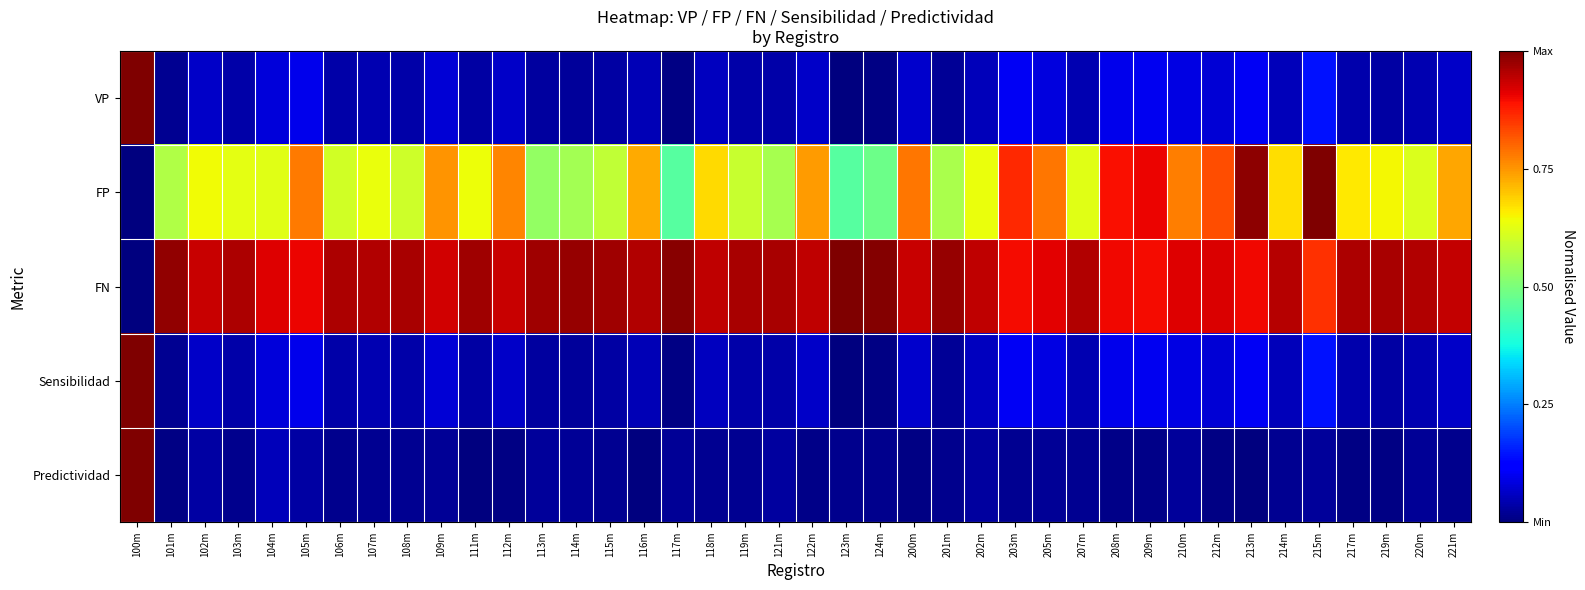

Reading right to left, transcribe all the data shown in this chart.

VP: 221m=0.1	220m=0.0	219m=0.0	217m=0.0	215m=0.1	214m=0.1	213m=0.1	212m=0.1	210m=0.1	209m=0.1	208m=0.1	207m=0.0	205m=0.1	203m=0.1	202m=0.1	201m=0.0	200m=0.1	124m=0.0	123m=0.0	122m=0.1	121m=0.0	119m=0.0	118m=0.1	117m=0.0	116m=0.0	115m=0.0	114m=0.0	113m=0.0	112m=0.1	111m=0.0	109m=0.1	108m=0.0	107m=0.0	106m=0.0	105m=0.1	104m=0.1	103m=0.0	102m=0.1	101m=0.0	100m=1.0
FP: 221m=0.7	220m=0.6	219m=0.6	217m=0.7	215m=1.0	214m=0.7	213m=1.0	212m=0.8	210m=0.8	209m=0.9	208m=0.9	207m=0.6	205m=0.8	203m=0.9	202m=0.6	201m=0.6	200m=0.8	124m=0.5	123m=0.5	122m=0.7	121m=0.6	119m=0.6	118m=0.7	117m=0.5	116m=0.7	115m=0.6	114m=0.5	113m=0.5	112m=0.8	111m=0.6	109m=0.8	108m=0.6	107m=0.6	106m=0.6	105m=0.8	104m=0.6	103m=0.6	102m=0.6	101m=0.6	100m=0.0
FN: 221m=0.9	220m=1.0	219m=1.0	217m=1.0	215m=0.9	214m=1.0	213m=0.9	212m=0.9	210m=0.9	209m=0.9	208m=0.9	207m=1.0	205m=0.9	203m=0.9	202m=0.9	201m=1.0	200m=0.9	124m=1.0	123m=1.0	122m=0.9	121m=1.0	119m=1.0	118m=0.9	117m=1.0	116m=1.0	115m=1.0	114m=1.0	113m=1.0	112m=0.9	111m=1.0	109m=0.9	108m=1.0	107m=1.0	106m=1.0	105m=0.9	104m=0.9	103m=1.0	102m=0.9	101m=1.0	100m=0.0
Sensibilidad: 221m=0.1	220m=0.0	219m=0.0	217m=0.0	215m=0.1	214m=0.1	213m=0.1	212m=0.1	210m=0.1	209m=0.1	208m=0.1	207m=0.0	205m=0.1	203m=0.1	202m=0.1	201m=0.0	200m=0.1	124m=0.0	123m=0.0	122m=0.1	121m=0.0	119m=0.0	118m=0.1	117m=0.0	116m=0.0	115m=0.0	114m=0.0	113m=0.0	112m=0.1	111m=0.0	109m=0.1	108m=0.0	107m=0.0	106m=0.0	105m=0.1	104m=0.1	103m=0.0	102m=0.1	101m=0.0	100m=1.0
Predictividad: 221m=0.0	220m=0.0	219m=0.0	217m=0.0	215m=0.0	214m=0.0	213m=0.0	212m=0.0	210m=0.0	209m=0.0	208m=0.0	207m=0.0	205m=0.0	203m=0.0	202m=0.0	201m=0.0	200m=0.0	124m=0.0	123m=0.0	122m=0.0	121m=0.0	119m=0.0	118m=0.0	117m=0.0	116m=0.0	115m=0.0	114m=0.0	113m=0.0	112m=0.0	111m=0.0	109m=0.0	108m=0.0	107m=0.0	106m=0.0	105m=0.0	104m=0.1	103m=0.0	102m=0.0	101m=0.0	100m=1.0